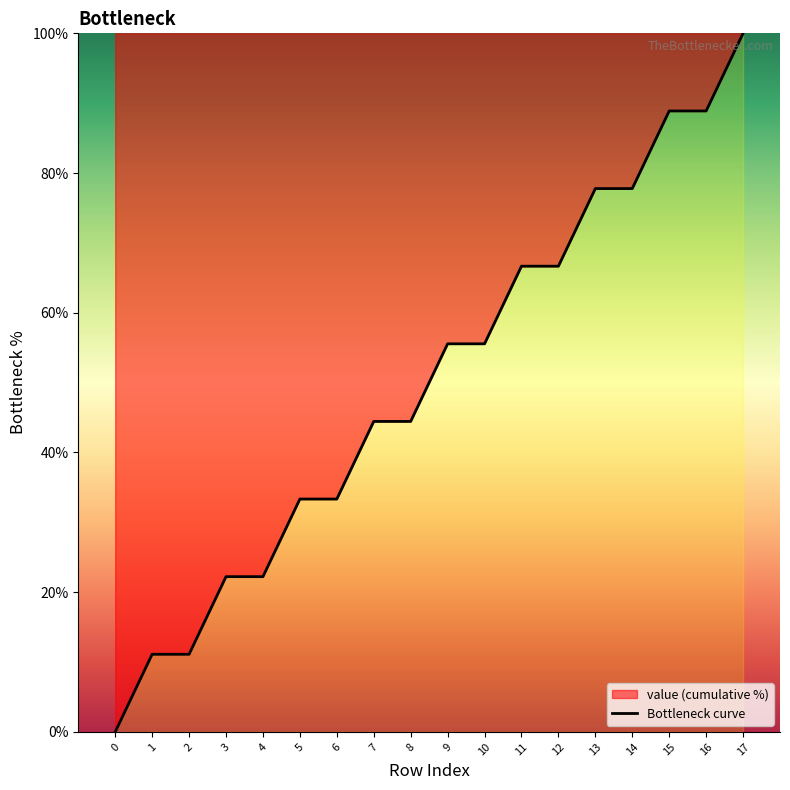

At which label is the value closest to 50?

7